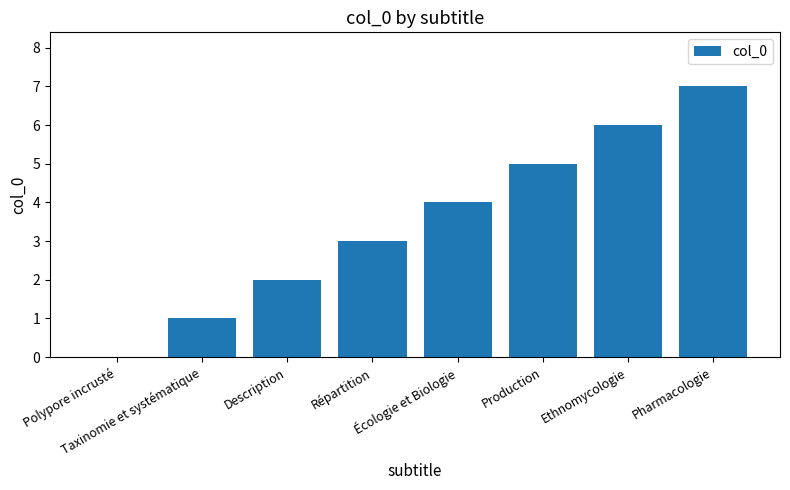

What is the sum of all values?

28